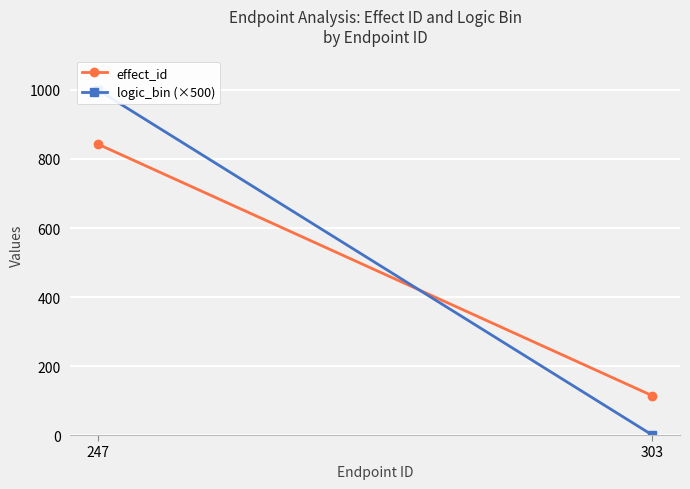

Which category has the lowest value across all series?

303